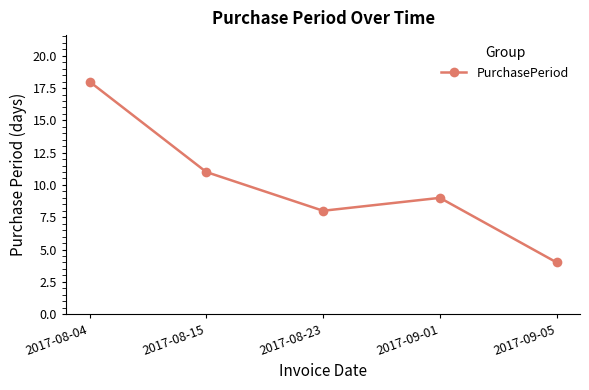

Is it true that the value at 2017-08-23 is 11?

False